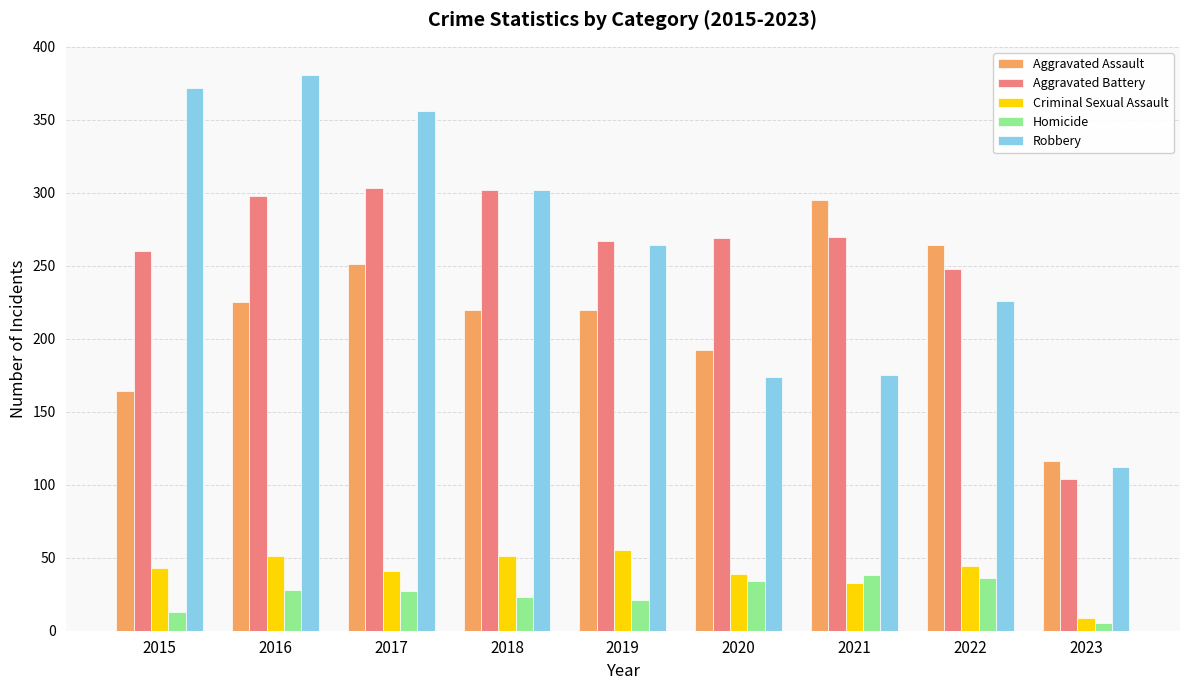

What is the difference between the highest and lowest values at 2023?

111